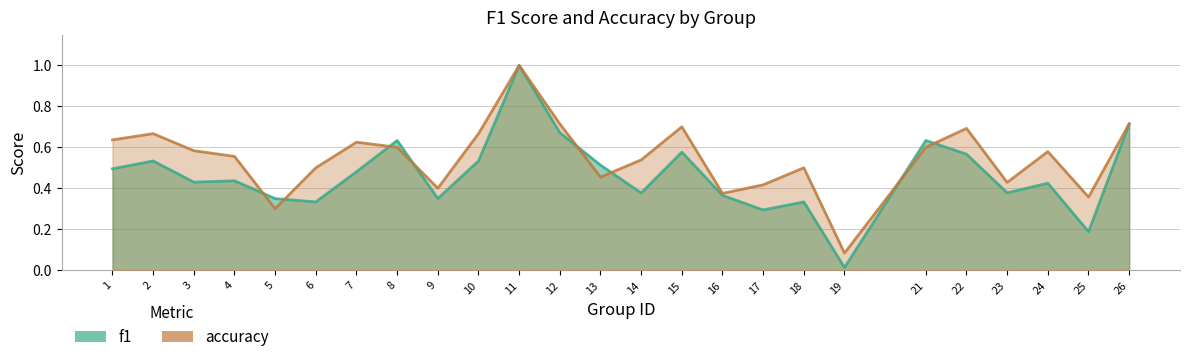

What is the value of the accuracy point at the 6th from the left?

0.5